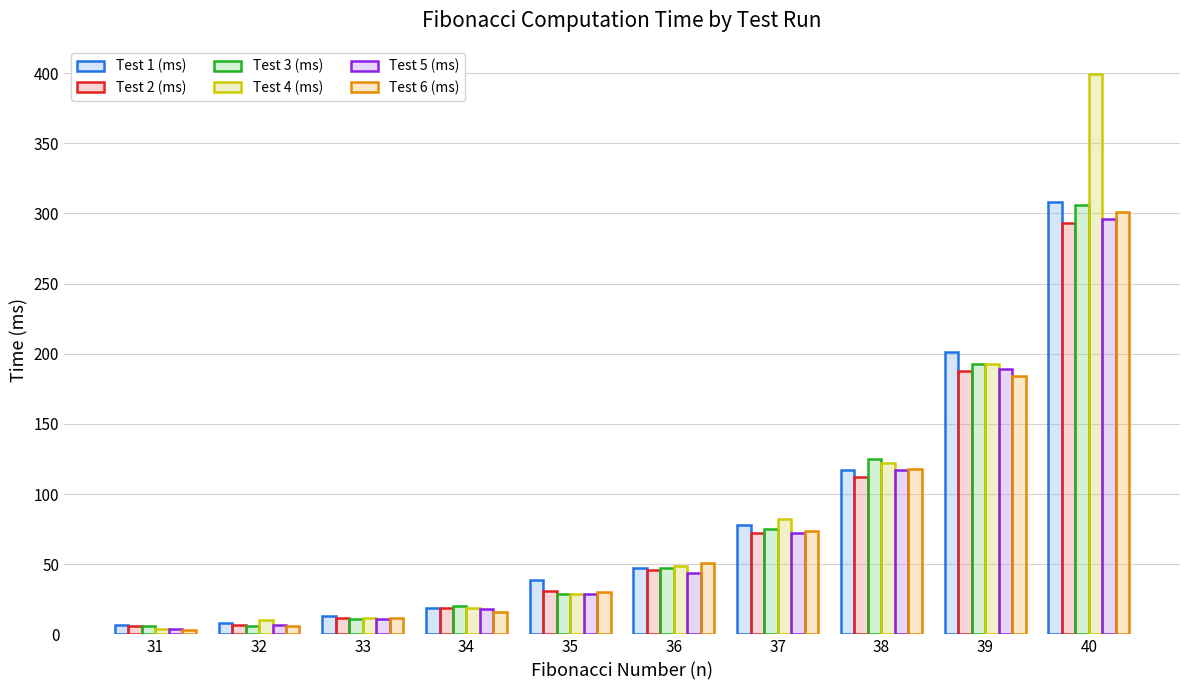

Reading left to right, list all the values displayed in this chart.

Test 1 (ms): 7	8	13	19	39	47	78	117	201	308
Test 2 (ms): 6	7	12	19	31	46	72	112	188	293
Test 3 (ms): 6	6	11	20	29	47	75	125	193	306
Test 4 (ms): 4	10	12	19	29	49	82	122	193	399
Test 5 (ms): 4	7	11	18	29	44	72	117	189	296
Test 6 (ms): 3	6	12	16	30	51	74	118	184	301